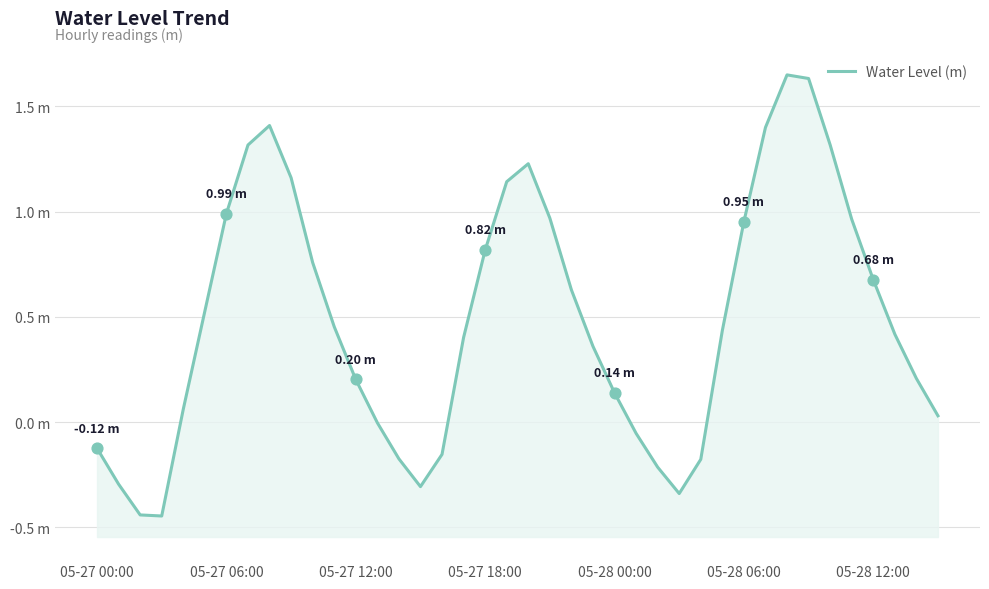

Which has a higher value, 38 or 29?

29